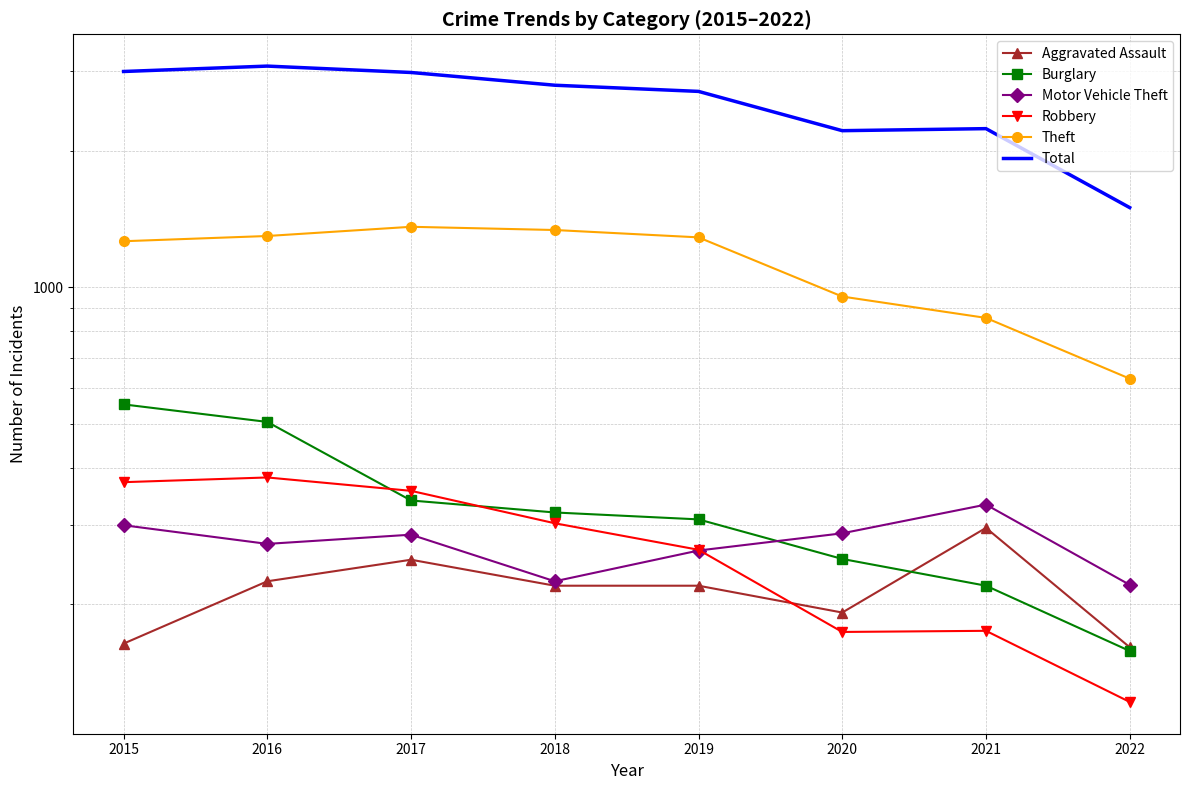

What is the spread (max minus min) of values at 2021?

2061